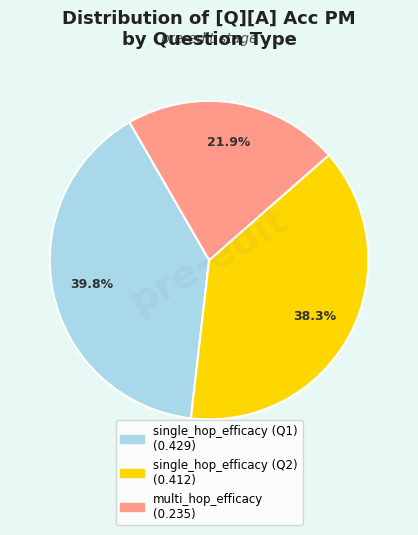

Does any single category account for the majority?

No